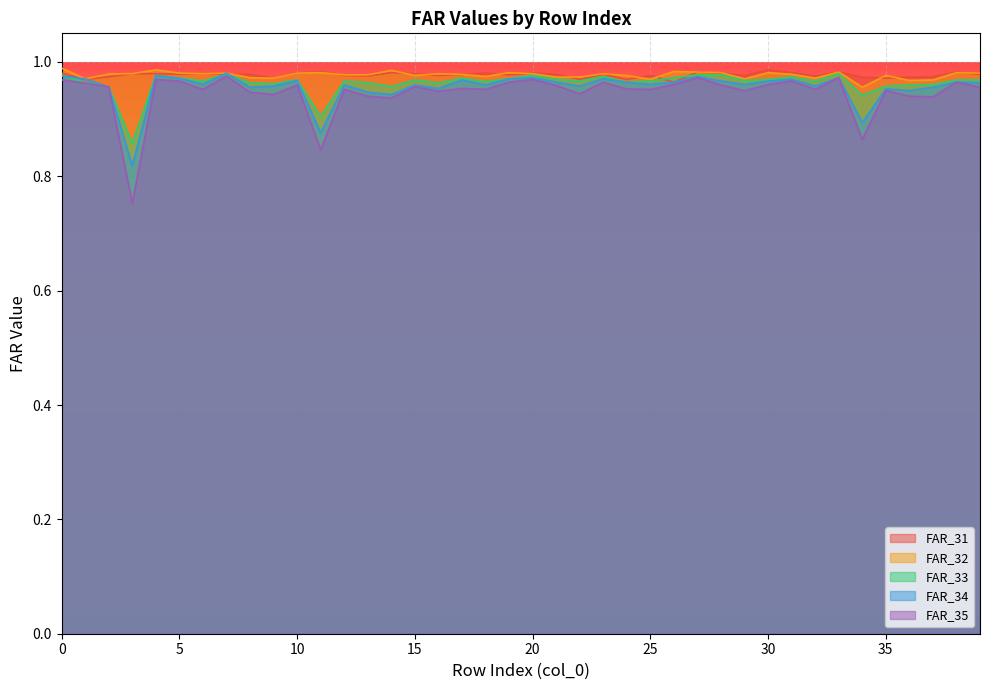

Which has a higher value, 16 or 12?

12